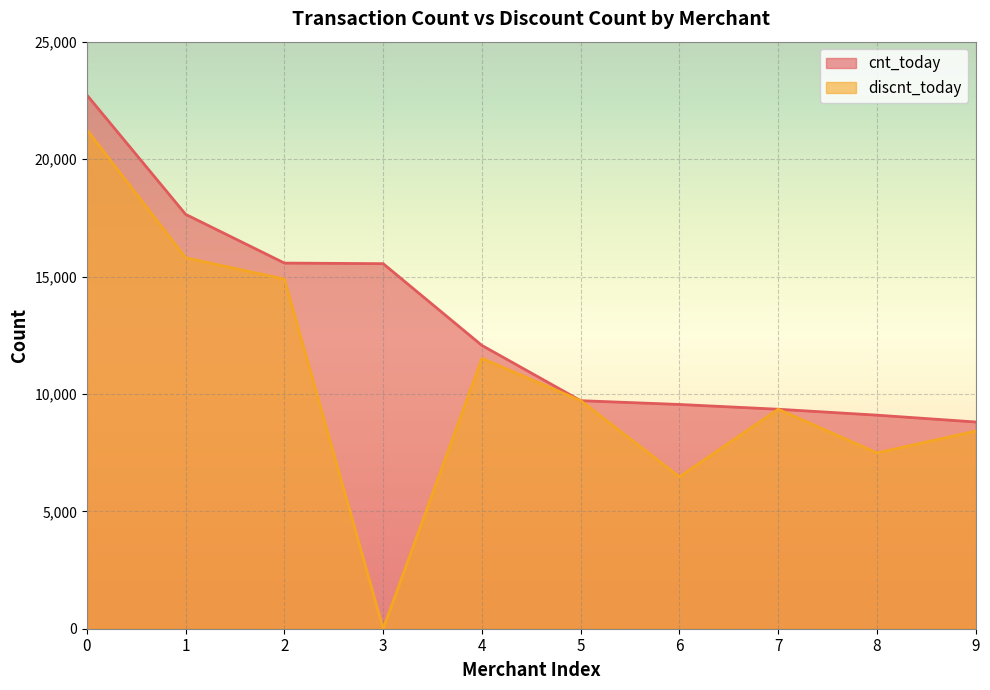

True or false: discnt_today and cnt_today cross at least once.

False